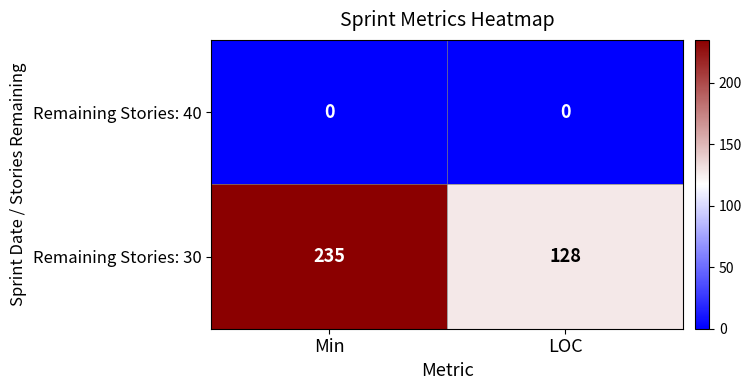

What is the total value across all series at LOC?

128